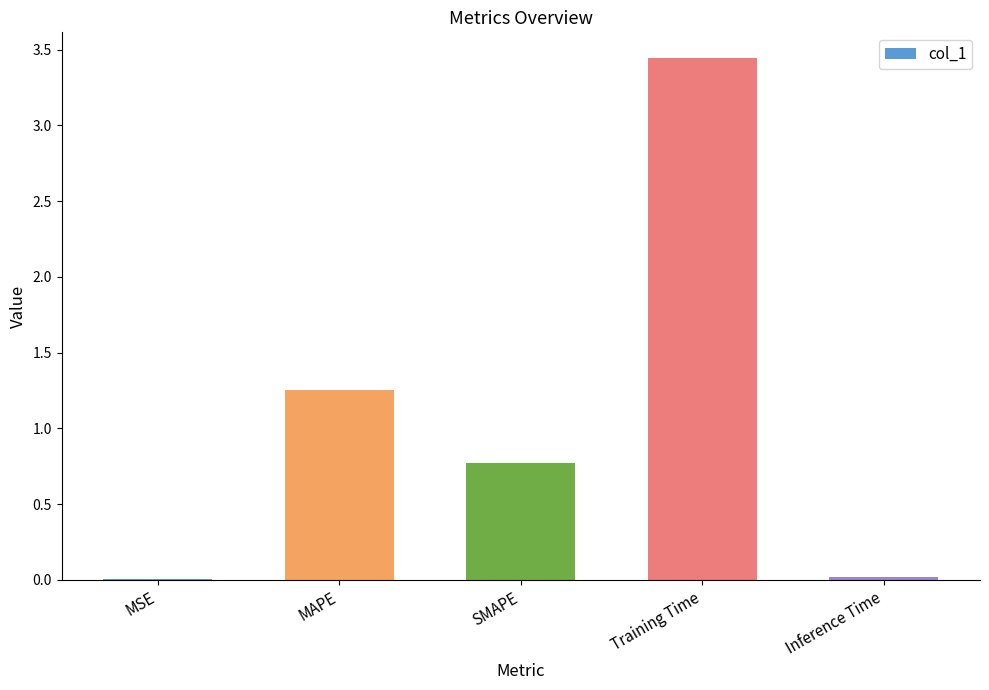

At which category does the chart reach its peak across all series?

Training Time